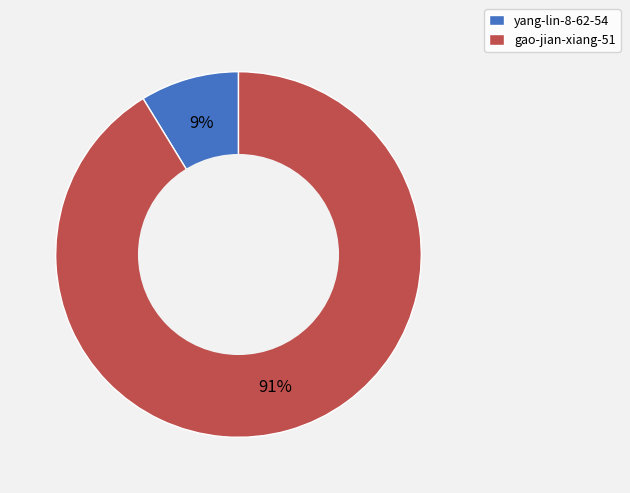

To the nearest percent, what is the combined percentage of gao-jian-xiang-51 and yang-lin-8-62-54?

100%